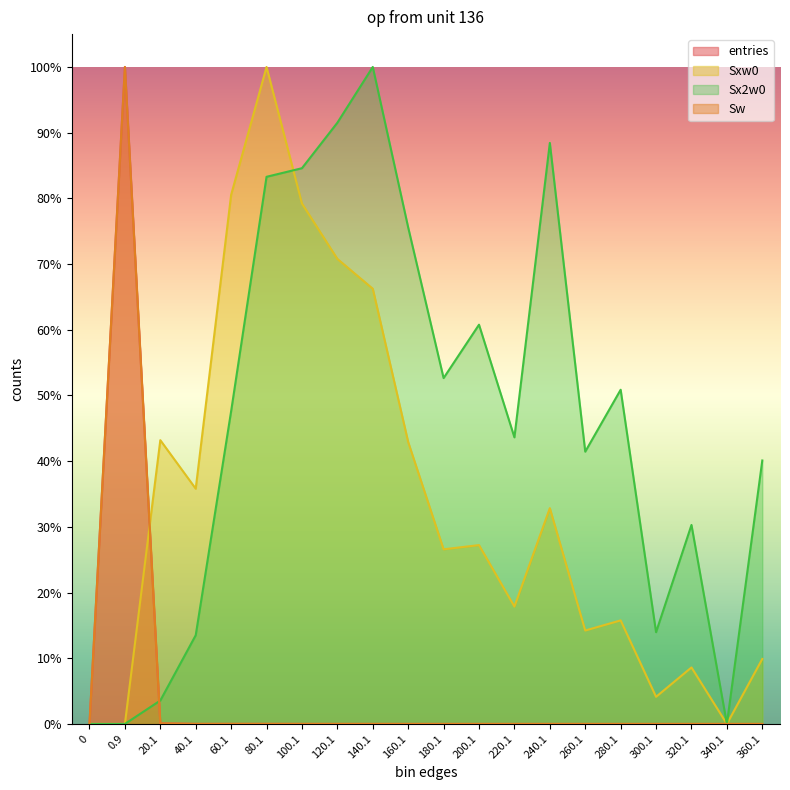

Reading left to right, extract all data points from this chart.

entries: 0=0.0	0.9=1.0	20.1=0.0	40.1=0.0	60.1=0.0	80.1=0.0	100.1=0.0	120.1=0.0	140.1=0.0	160.1=0.0	180.1=0.0	200.1=0.0	220.1=0.0	240.1=0.0	260.1=0.0	280.1=0.0	300.1=0.0	320.1=0.0	340.1=0.0	360.1=0.0
Sw: 0=0.0	0.9=1.0	20.1=0.0	40.1=0.0	60.1=0.0	80.1=0.0	100.1=0.0	120.1=0.0	140.1=0.0	160.1=0.0	180.1=0.0	200.1=0.0	220.1=0.0	240.1=0.0	260.1=0.0	280.1=0.0	300.1=0.0	320.1=0.0	340.1=0.0	360.1=0.0
Sxw0: 0=0.0	0.9=0.0	20.1=0.4	40.1=0.4	60.1=0.8	80.1=1.0	100.1=0.8	120.1=0.7	140.1=0.7	160.1=0.4	180.1=0.3	200.1=0.3	220.1=0.2	240.1=0.3	260.1=0.1	280.1=0.2	300.1=0.0	320.1=0.1	340.1=0.0	360.1=0.1
Sx2w0: 0=0.0	0.9=0.0	20.1=0.0	40.1=0.1	60.1=0.5	80.1=0.8	100.1=0.8	120.1=0.9	140.1=1.0	160.1=0.8	180.1=0.5	200.1=0.6	220.1=0.4	240.1=0.9	260.1=0.4	280.1=0.5	300.1=0.1	320.1=0.3	340.1=0.0	360.1=0.4